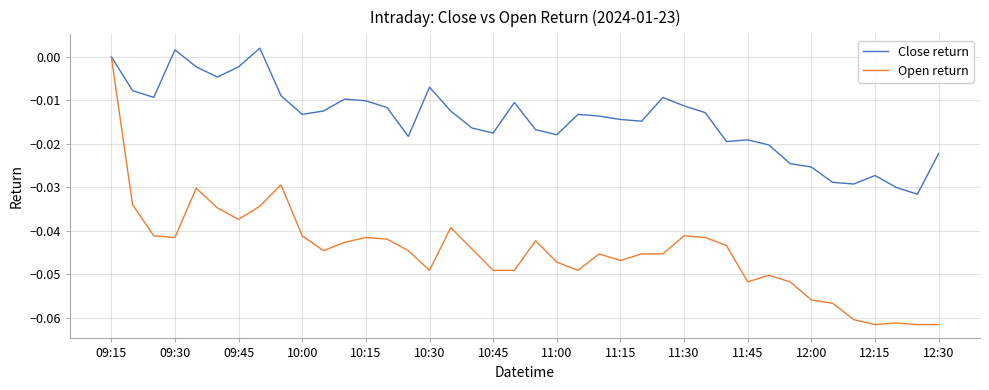

List the series in order of their overall mean, highest first.

Close return, Open return